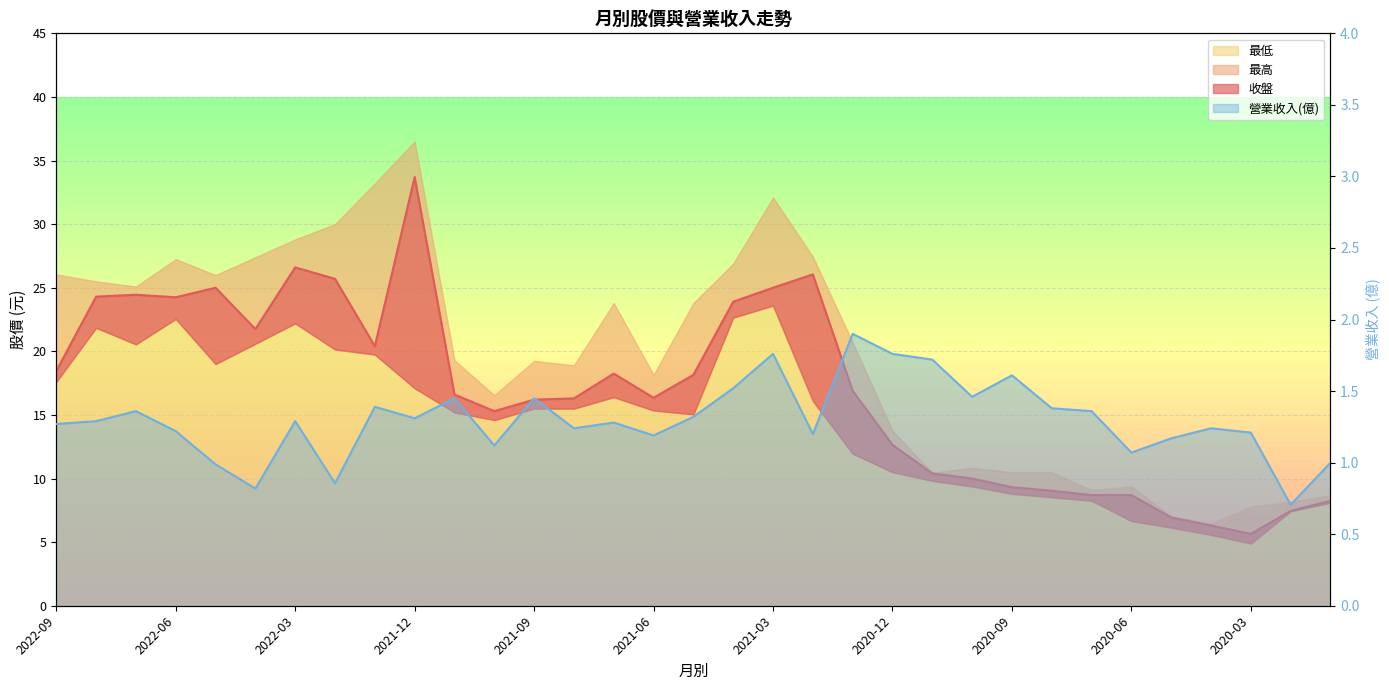

True or false: 營業收入(億) and 收盤 cross at least once.

False